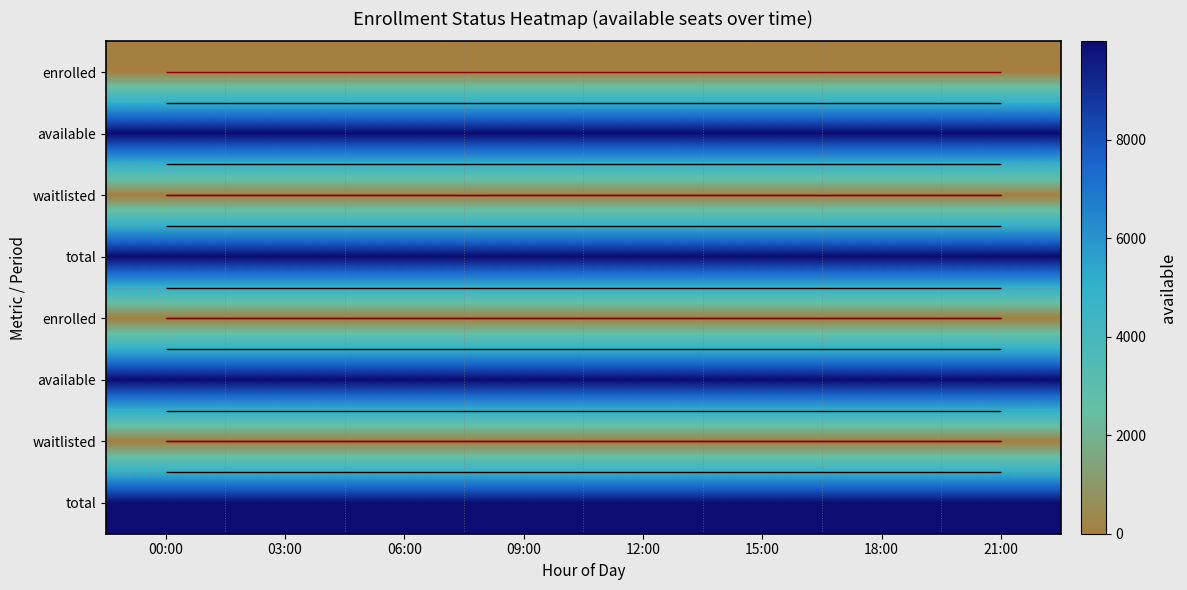

Which has a higher value, 03:00 or 06:00?

03:00